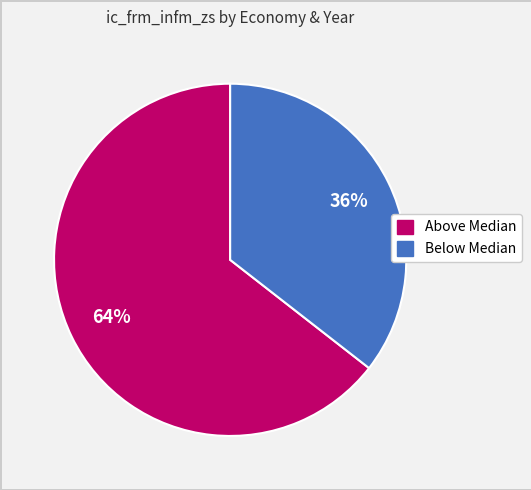

Is there a majority slice in this chart?

Yes